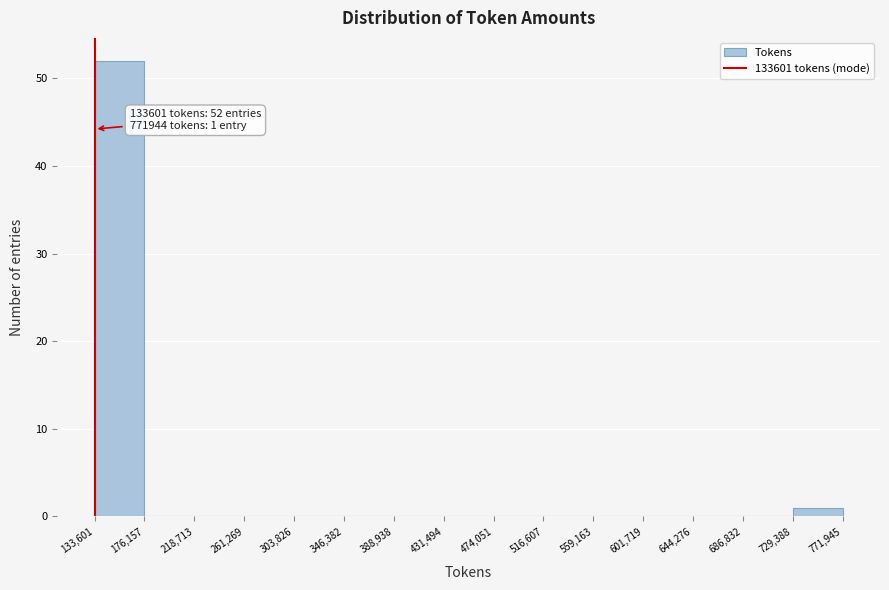

Over which range of the x-axis is the bar tallest?

133,601 to 176,157